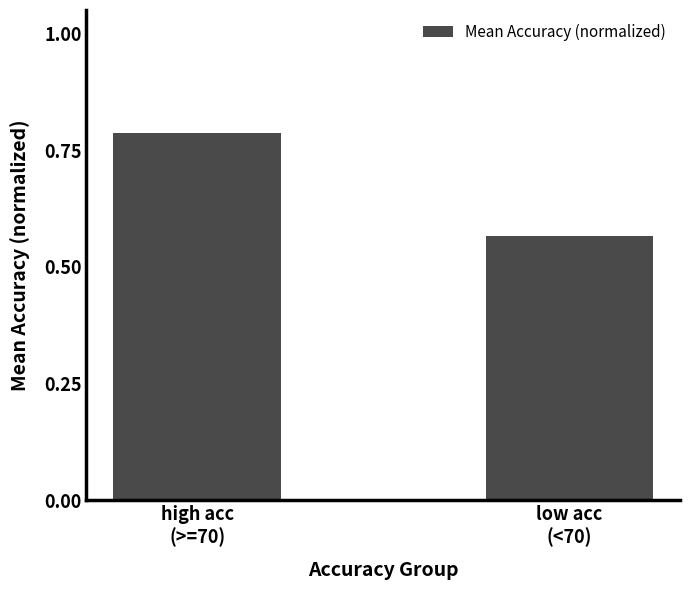

What is the sum of all values?

1.4